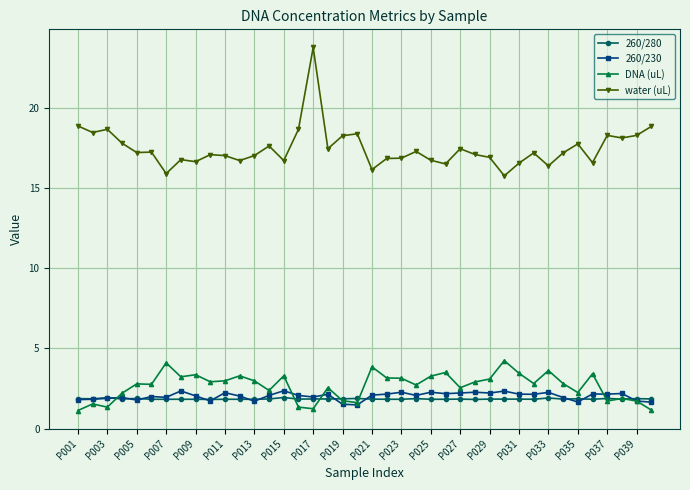

True or false: 260/230 and water (uL) cross at least once.

False